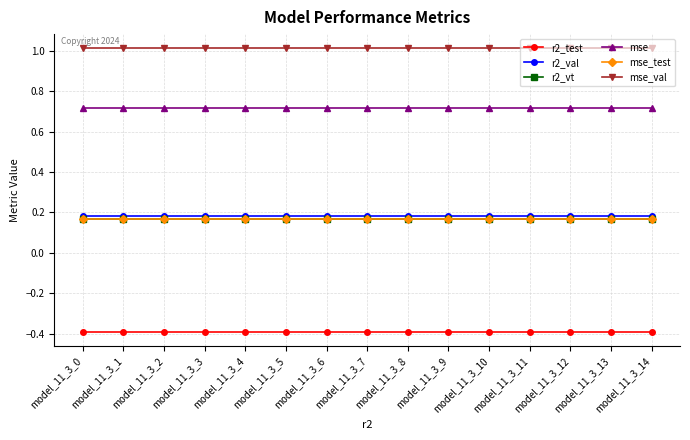

Which series has the largest total across all categories?

mse_val